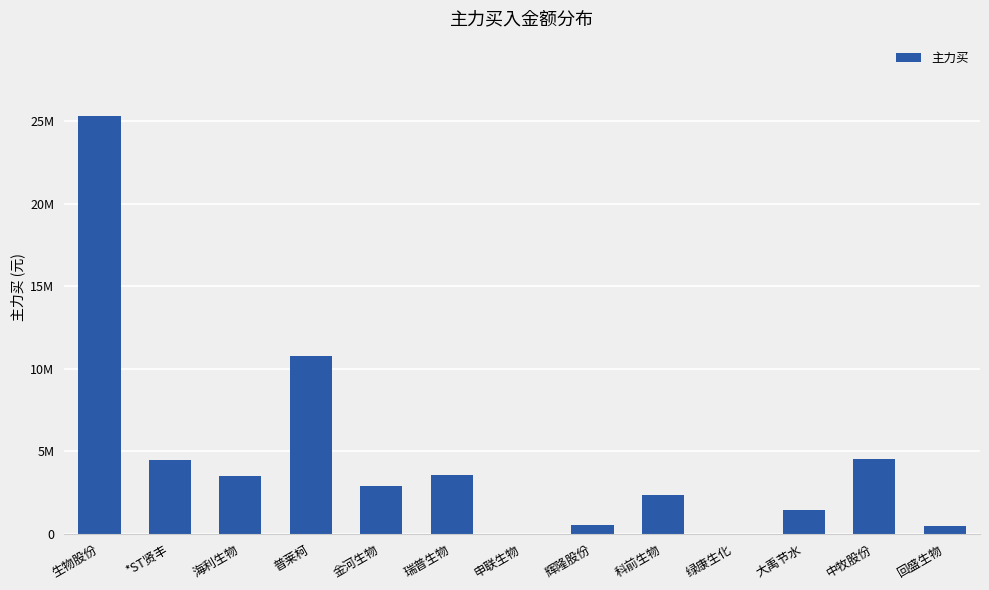

How many values are above zero?

11